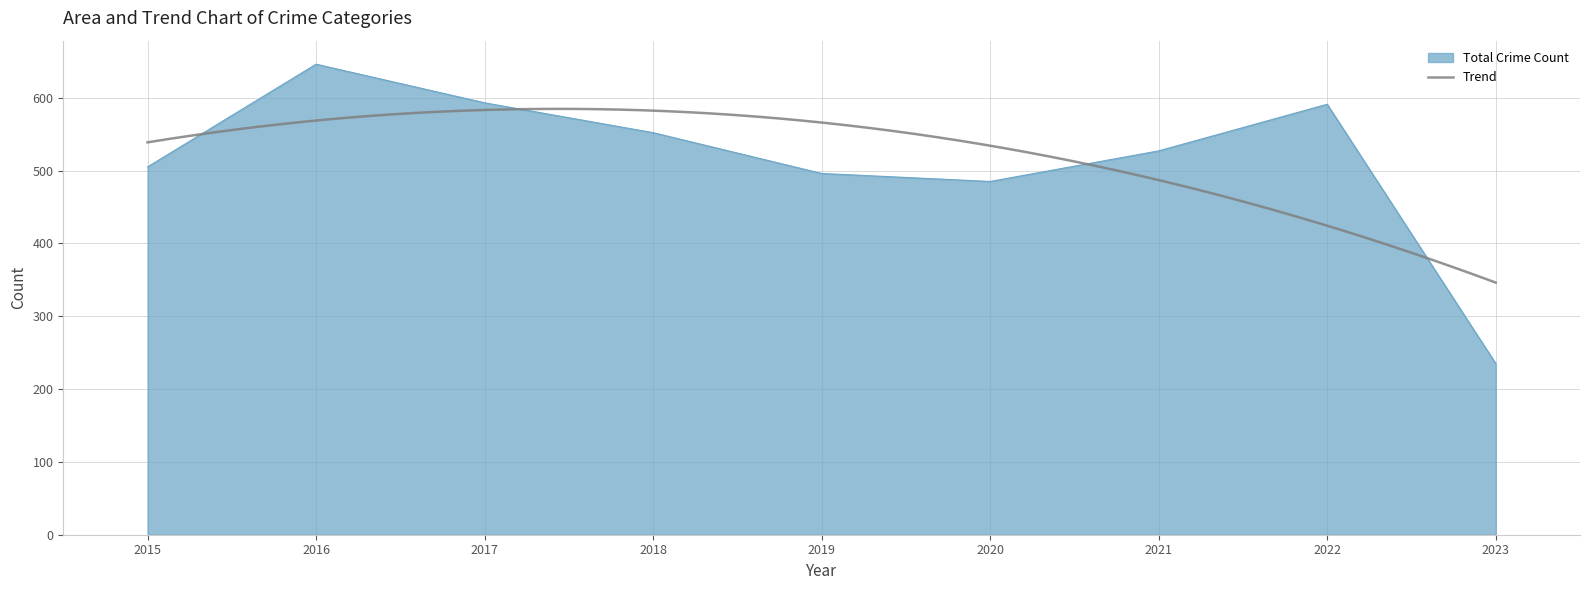

The value of Total Crime Count at 2018 is 552. True or false?

True